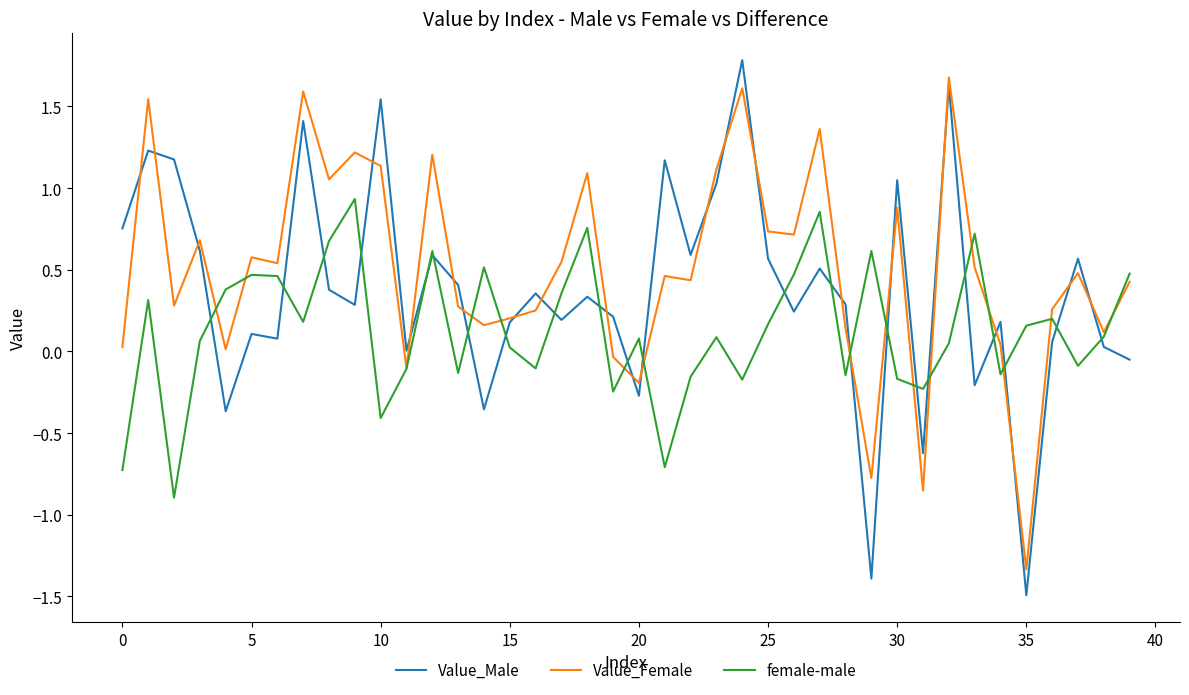

What is the maximum value shown in the chart?

1.8